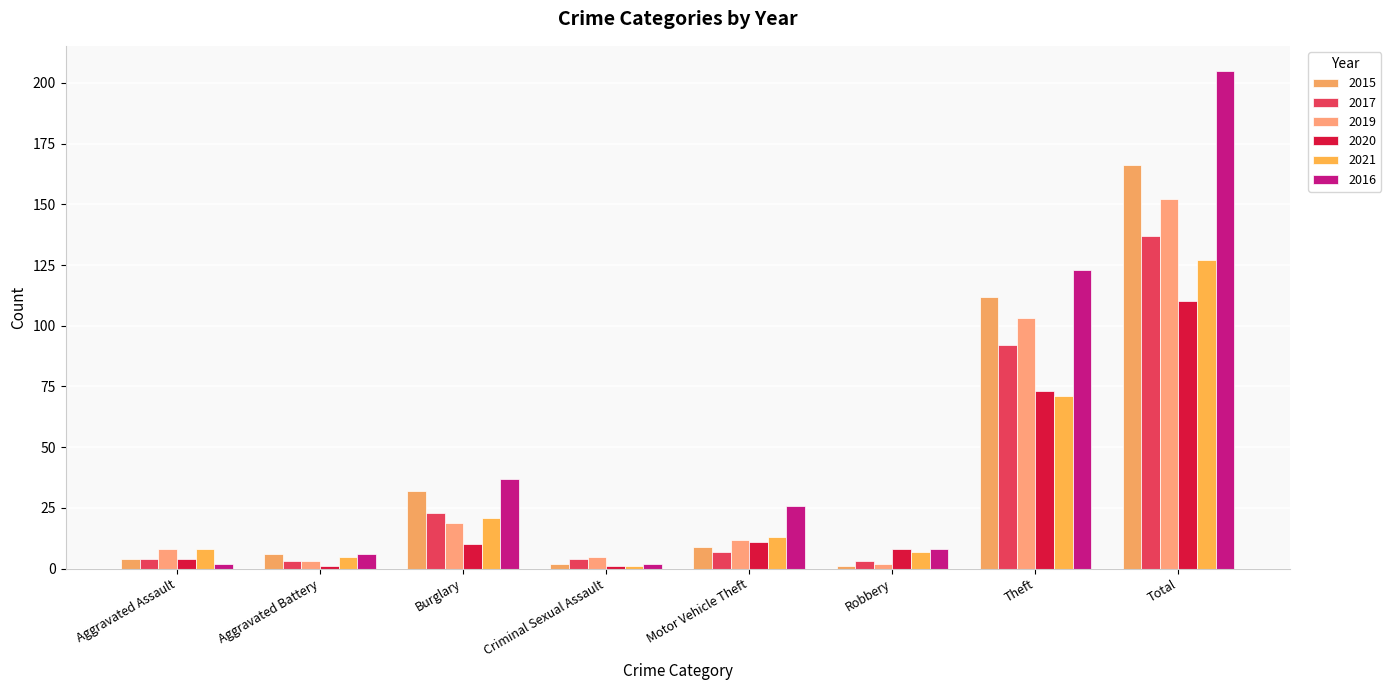

What is the label of the 8th bar from the right?

Aggravated Assault